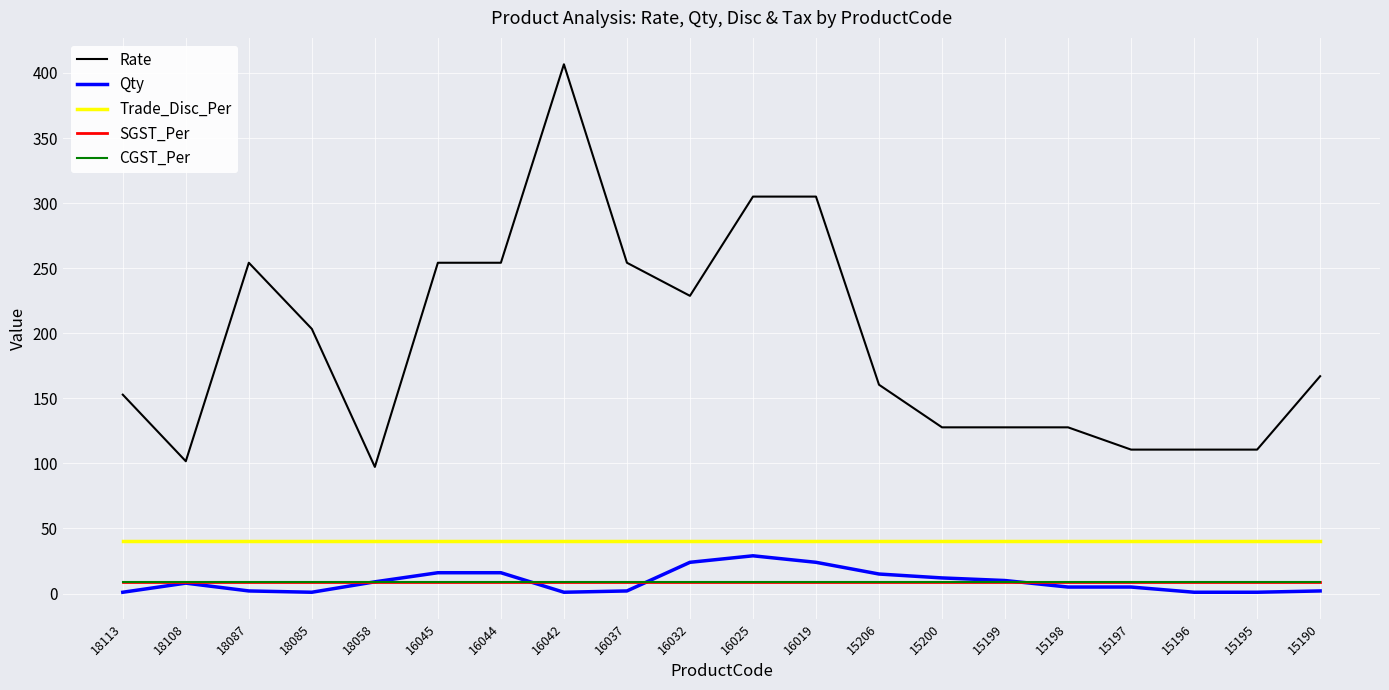

Reading left to right, extract all data points from this chart.

Rate: 18113=152.8	18108=101.7	18087=254.2	18085=203.3	18058=97.3	16045=254.2	16044=254.2	16042=406.6	16037=254.2	16032=228.7	16025=305.0	16019=305.0	15206=160.4	15200=127.7	15199=127.7	15198=127.7	15197=110.6	15196=110.6	15195=110.6	15190=167.0
Qty: 18113=1.0	18108=8.0	18087=2.0	18085=1.0	18058=9.0	16045=16.0	16044=16.0	16042=1.0	16037=2.0	16032=24.0	16025=29.0	16019=24.0	15206=15.0	15200=12.0	15199=10.0	15198=5.0	15197=5.0	15196=1.0	15195=1.0	15190=2.0
Trade_Disc_Per: 18113=40.0	18108=40.0	18087=40.0	18085=40.0	18058=40.0	16045=40.0	16044=40.0	16042=40.0	16037=40.0	16032=40.0	16025=40.0	16019=40.0	15206=40.0	15200=40.0	15199=40.0	15198=40.0	15197=40.0	15196=40.0	15195=40.0	15190=40.0
SGST_Per: 18113=9.0	18108=9.0	18087=9.0	18085=9.0	18058=9.0	16045=9.0	16044=9.0	16042=9.0	16037=9.0	16032=9.0	16025=9.0	16019=9.0	15206=9.0	15200=9.0	15199=9.0	15198=9.0	15197=9.0	15196=9.0	15195=9.0	15190=9.0
CGST_Per: 18113=9.0	18108=9.0	18087=9.0	18085=9.0	18058=9.0	16045=9.0	16044=9.0	16042=9.0	16037=9.0	16032=9.0	16025=9.0	16019=9.0	15206=9.0	15200=9.0	15199=9.0	15198=9.0	15197=9.0	15196=9.0	15195=9.0	15190=9.0